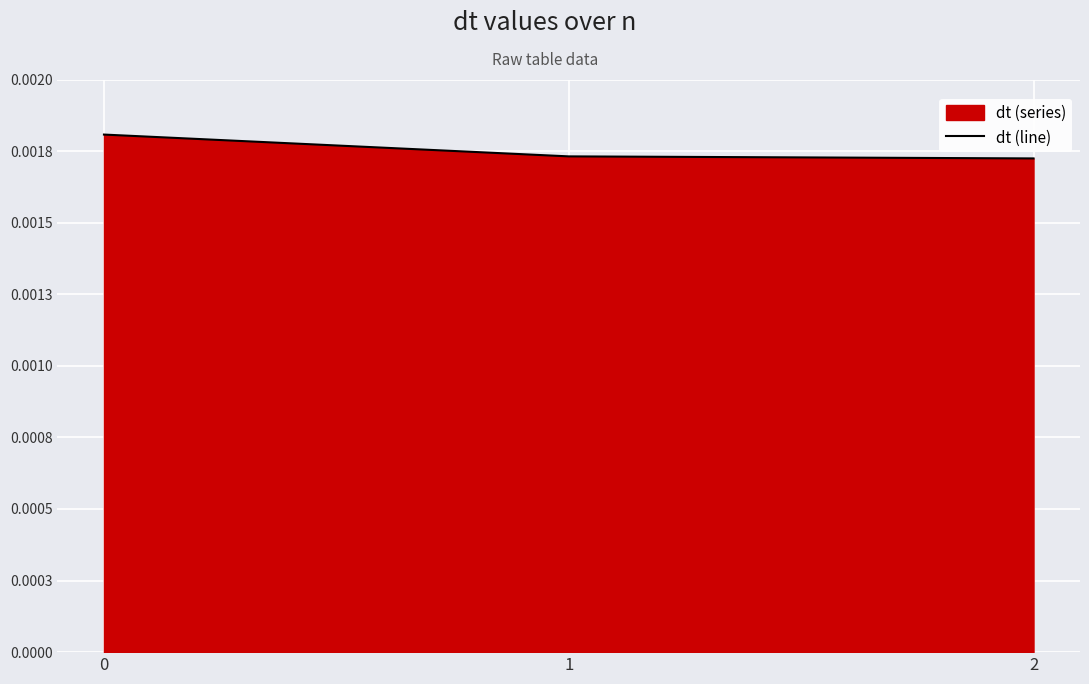

How many lines are shown in the chart?

1